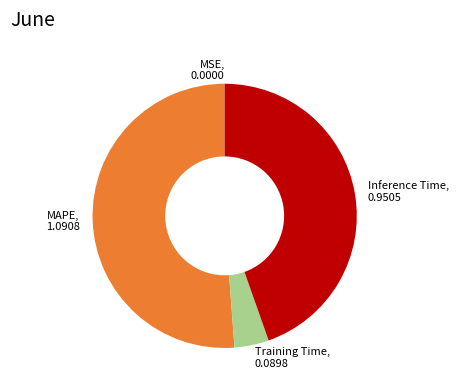

True or false: Inference Time, 0.9505 accounts for 30% of the total.

False